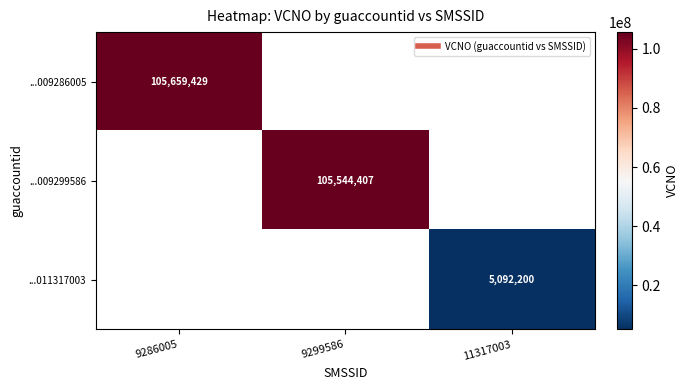

List the labels in order of ...009286005 value, largest first.

9286005, 9299586, 11317003